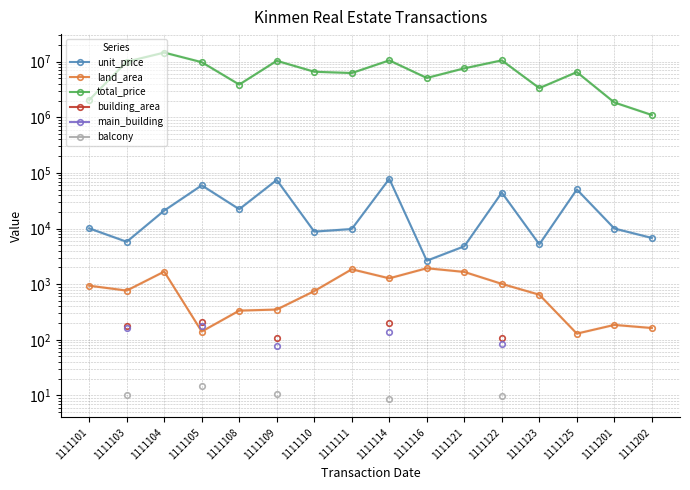

What is the value of the main_building point at the 6th from the left?

77.2